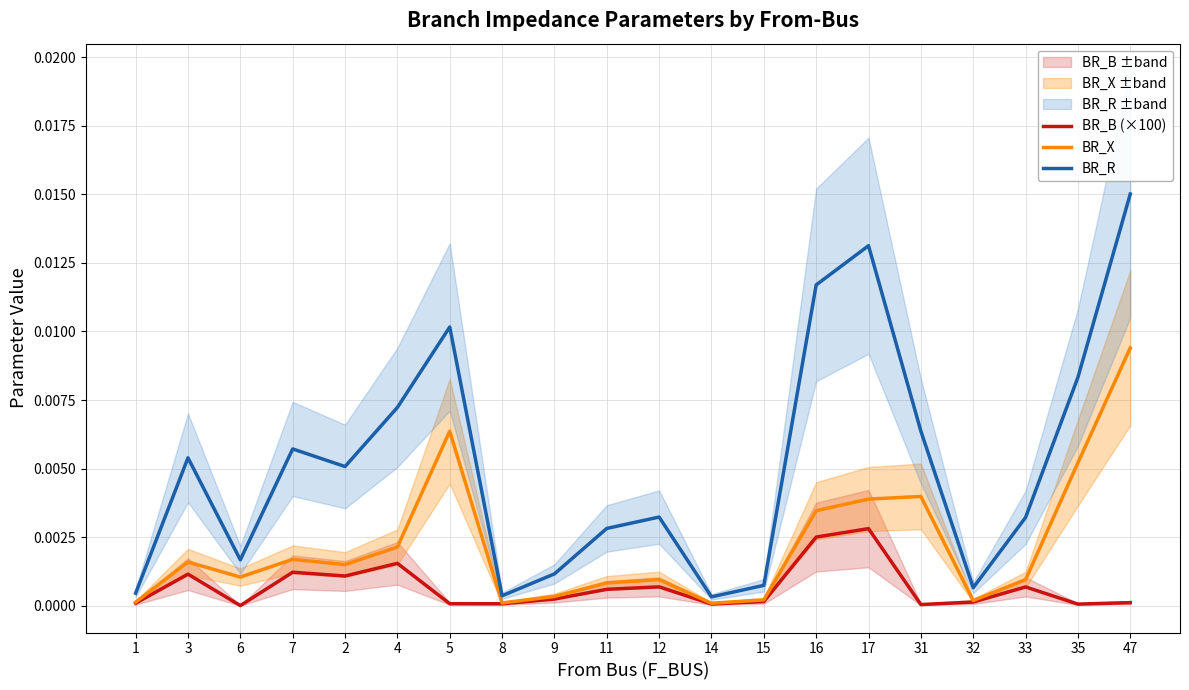

True or false: BR_R and BR_X intersect in this chart.

False